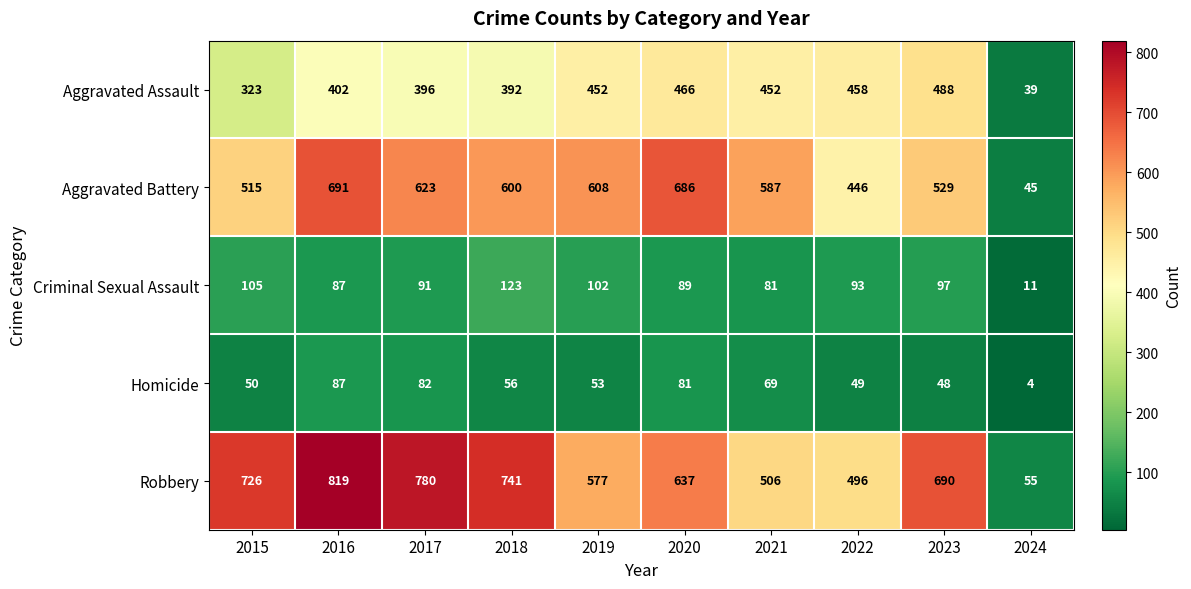

Is the value of Aggravated Battery at 2017 greater than the value of Aggravated Assault at 2019?

Yes